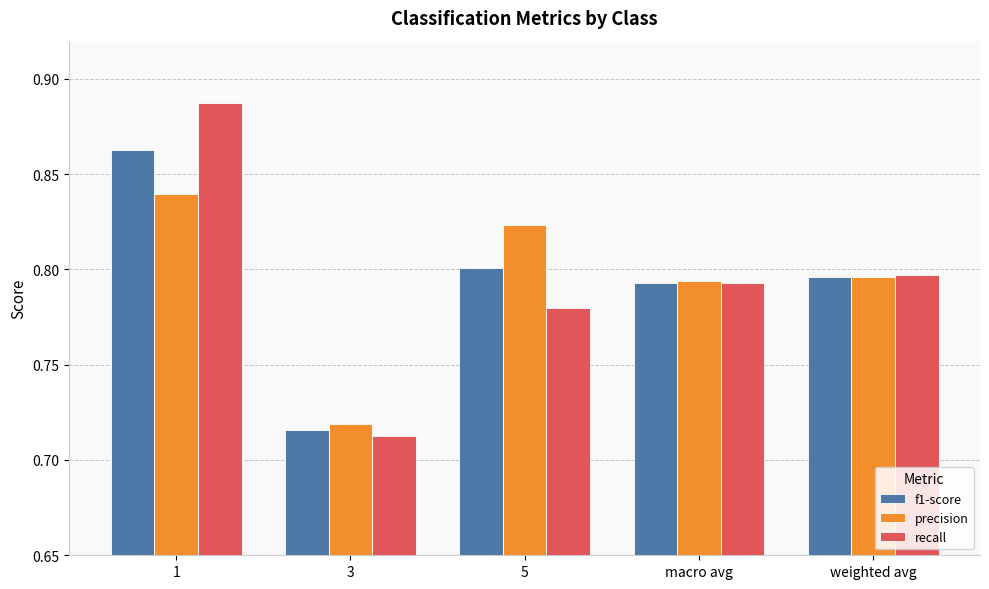

At which label does f1-score reach its minimum?

3